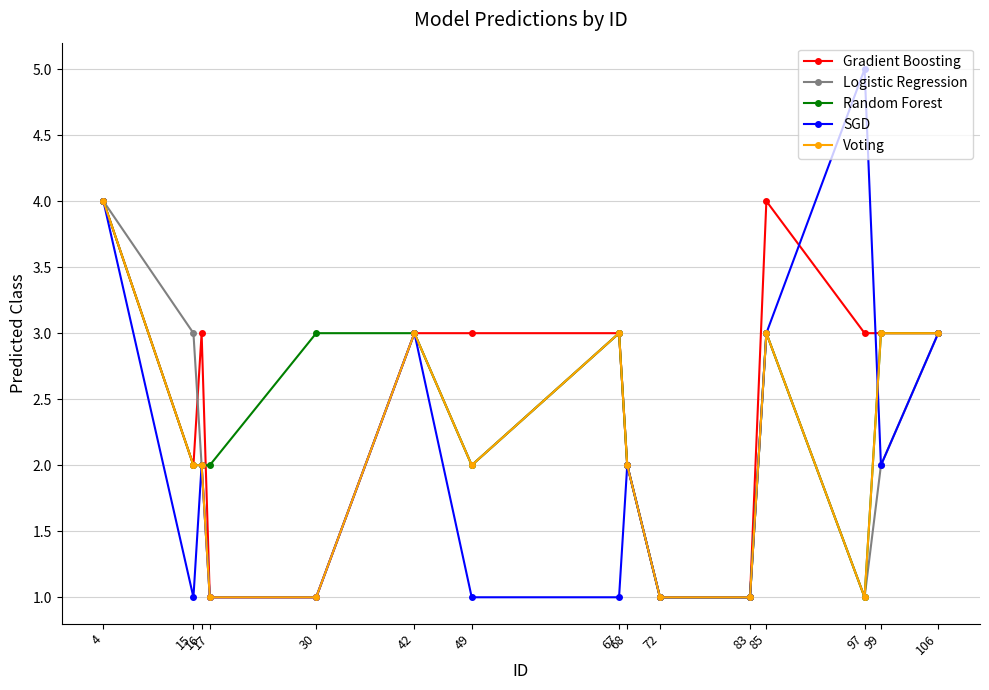

What is the maximum value shown in the chart?

5